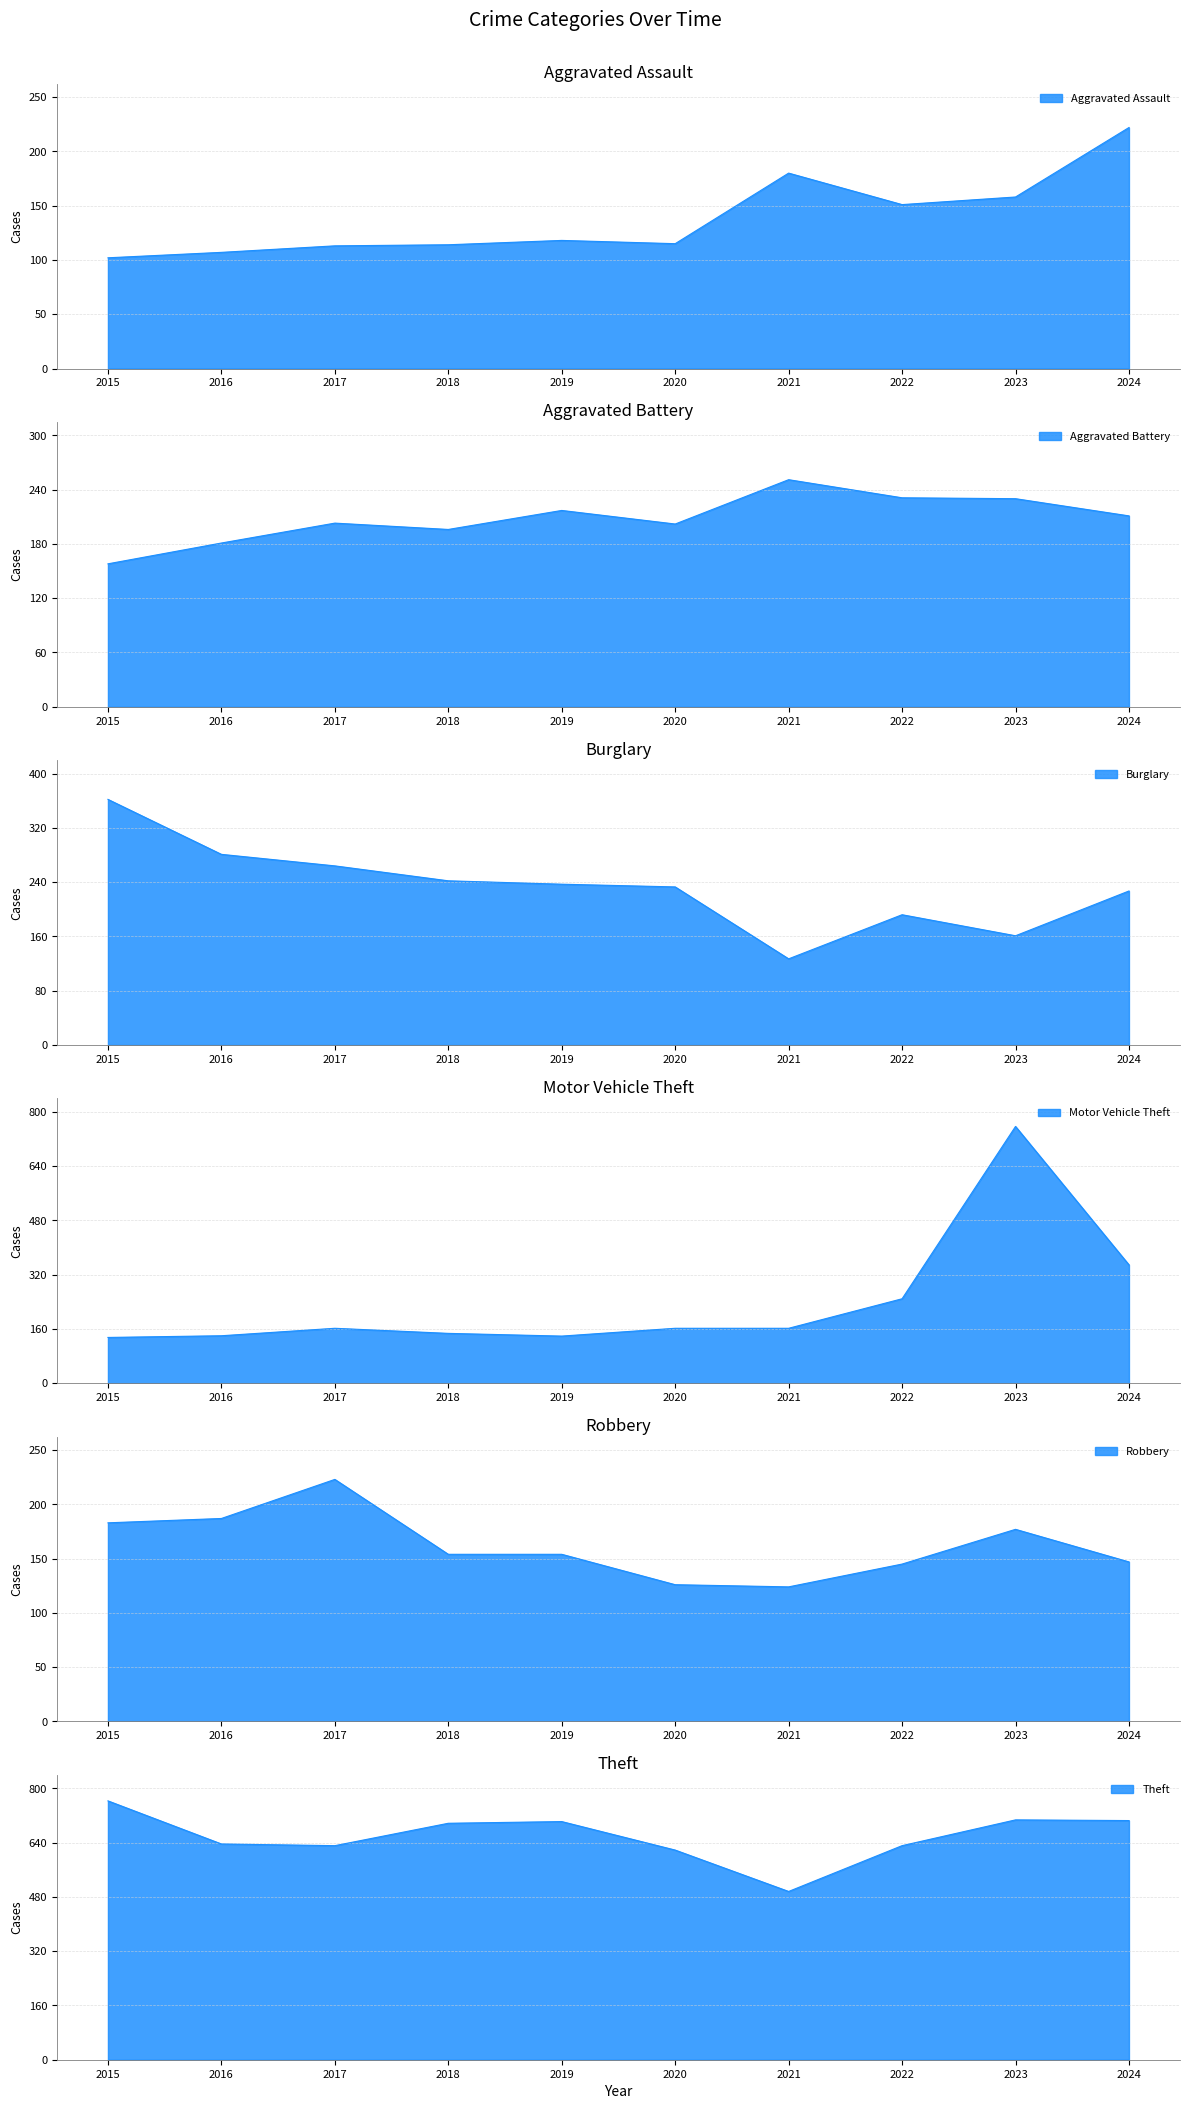

How many values in the Aggravated Battery series exceed 211?

4